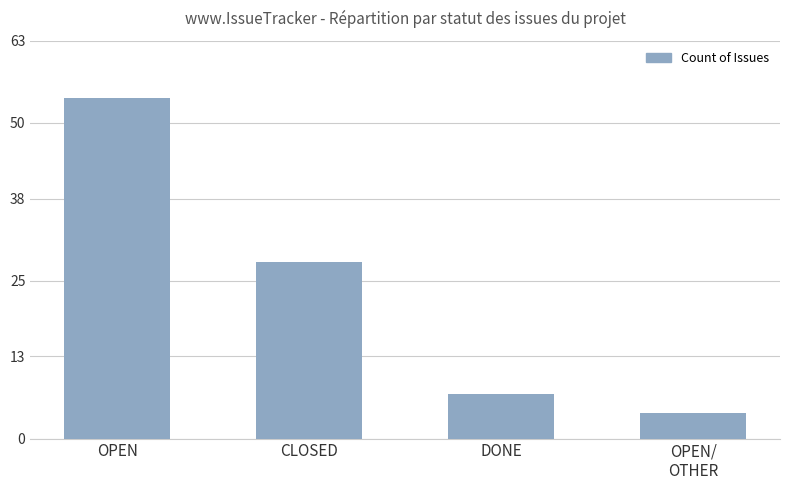

How many distinct data groups are displayed?

1